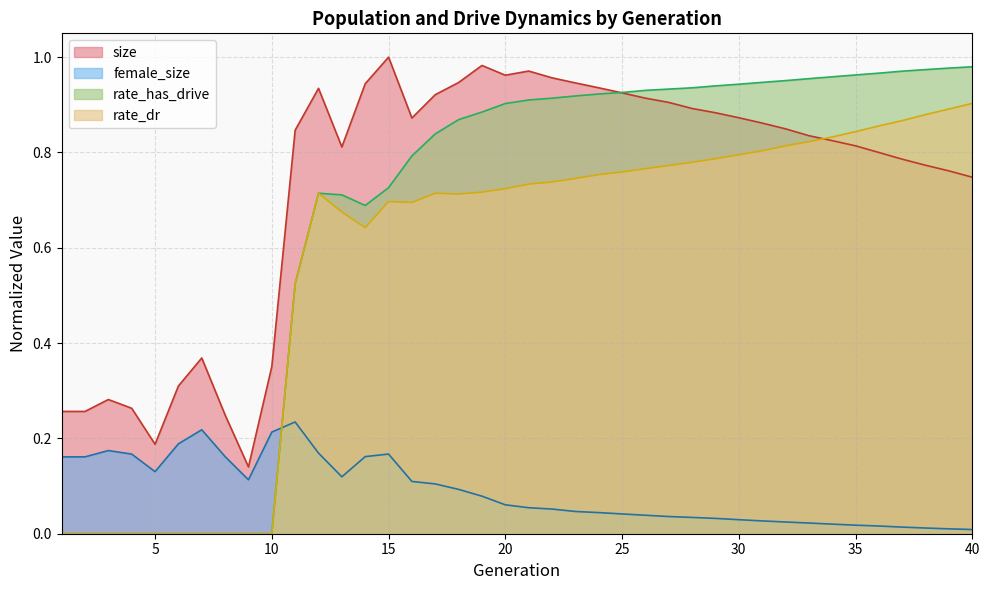

At how many categories does at least one series exceed 0?

40